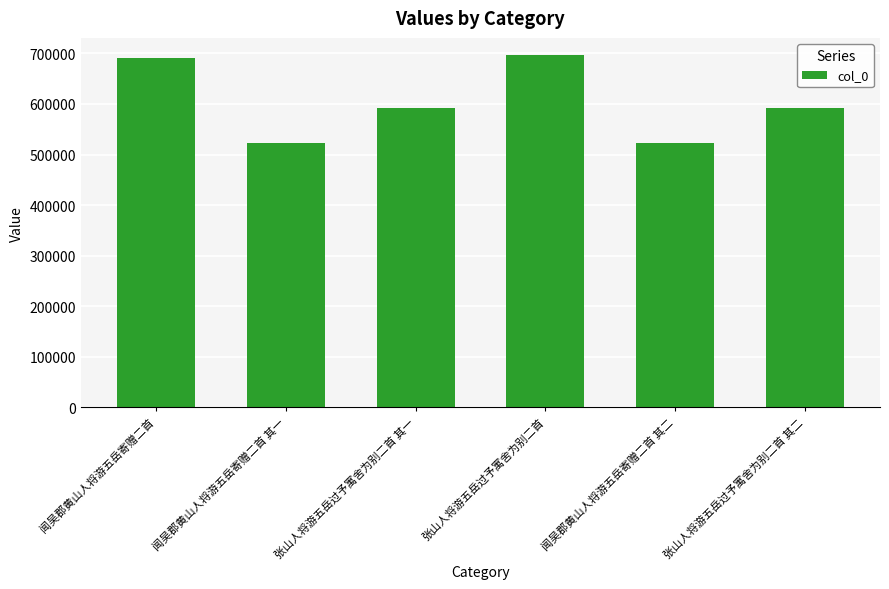

Which has a higher value, 闻吴郡黄山人将游五岳寄赠二首 其一 or 张山人将游五岳过予寓舍为别二首 其二?

张山人将游五岳过予寓舍为别二首 其二